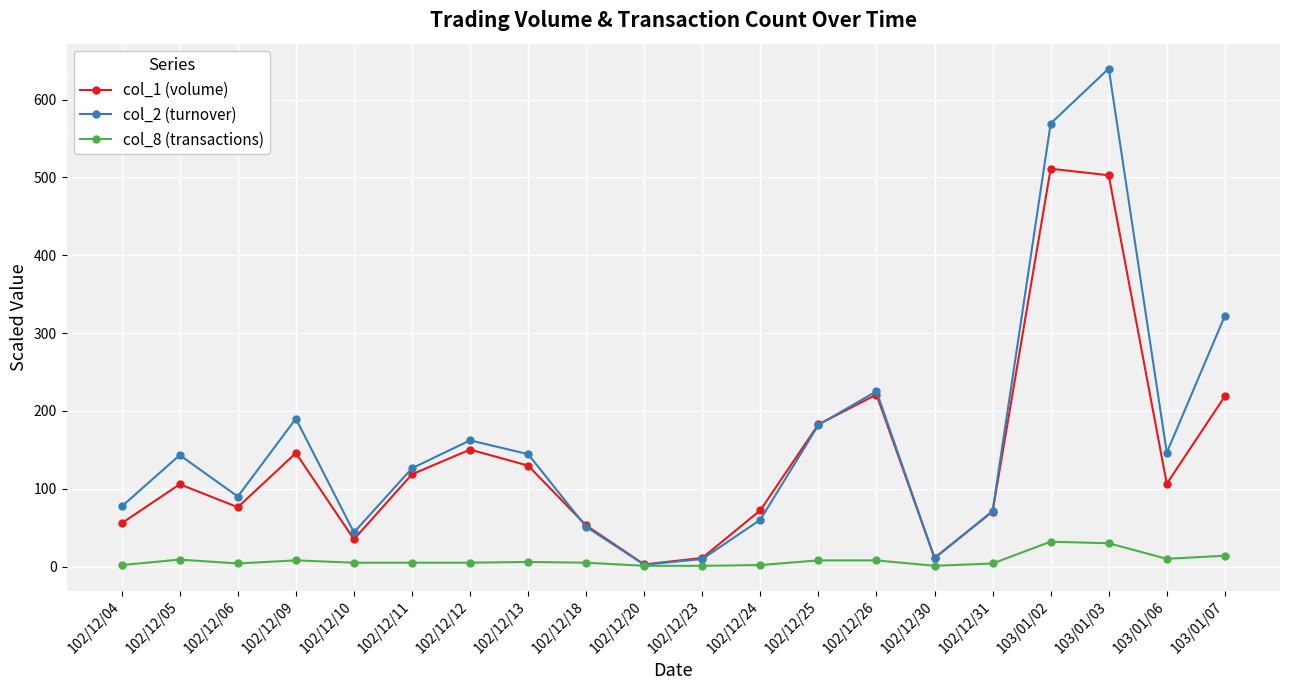

Which series has the largest range (max minus min)?

col_2 (turnover)